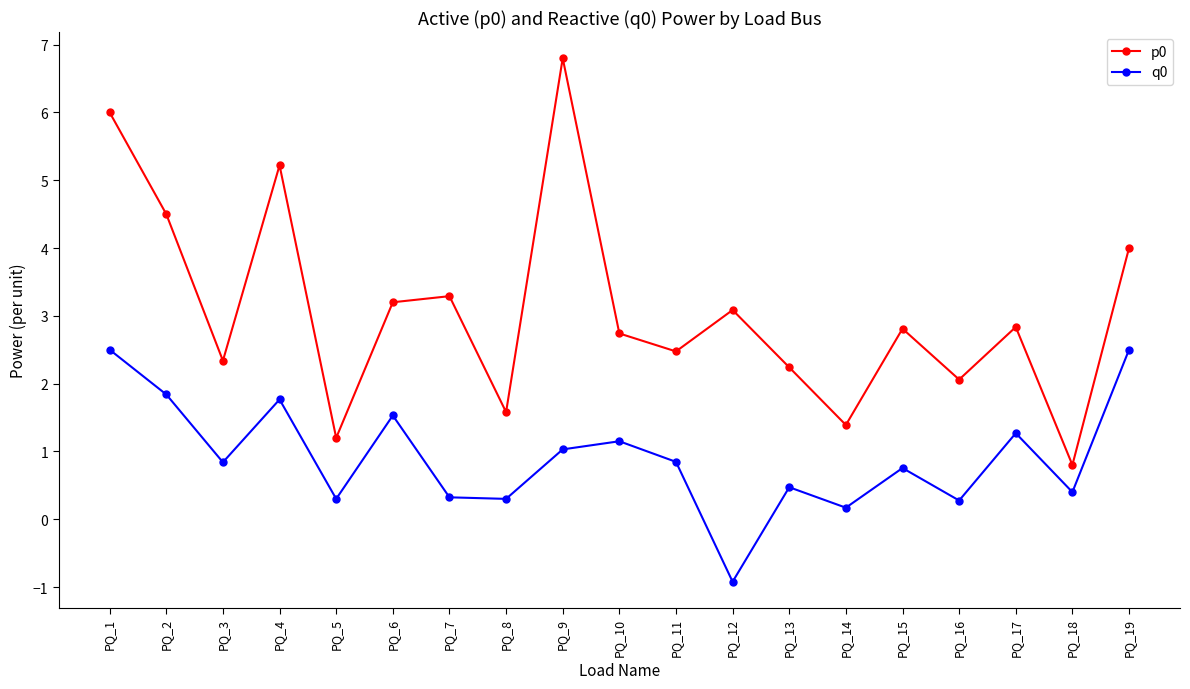

At which category is the sum across all series the highest?

PQ_1